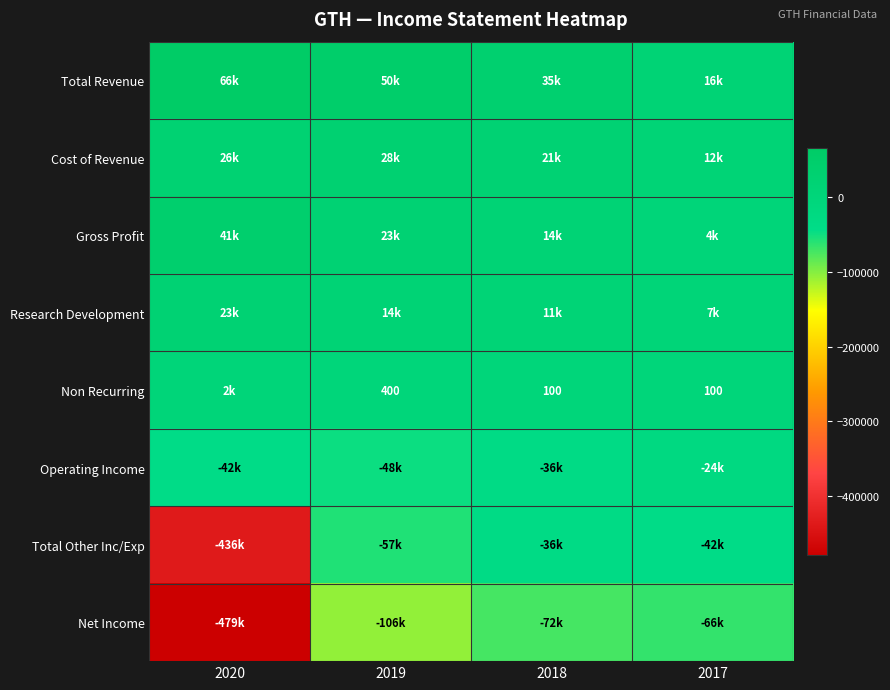

The Non Recurring series shows 400 at 2019. True or false?

True